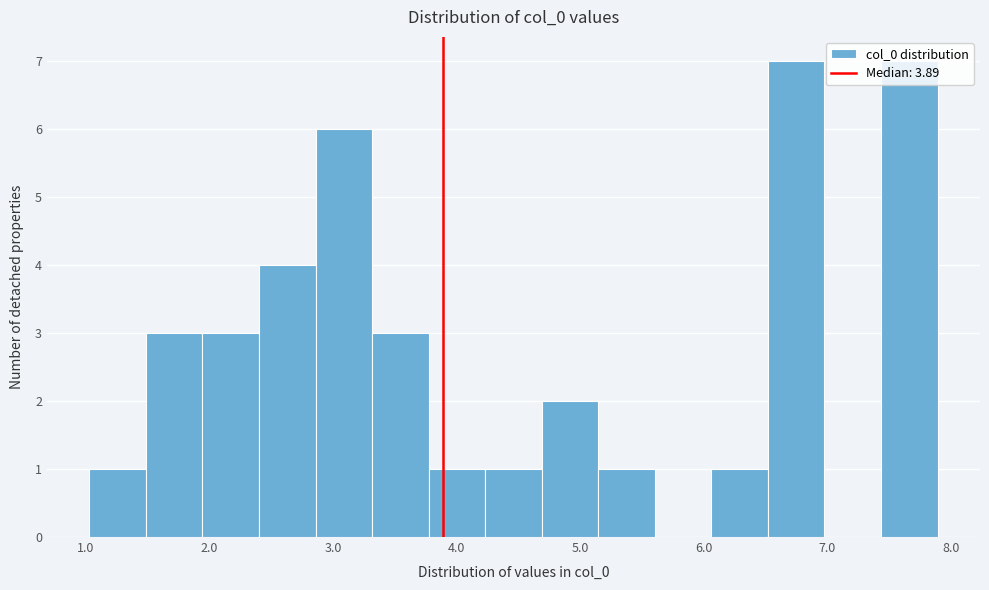

Reading left to right, list every bar in this chart as the range it spans on the x-axis followed by its height. Neither the bar edges nor the heights are printed on the chart, so give them approximately, as read against the axes.

1.0 to 1.5: 1
1.5 to 1.9: 3
1.9 to 2.4: 3
2.4 to 2.9: 4
2.9 to 3.3: 6
3.3 to 3.8: 3
3.8 to 4.2: 1
4.2 to 4.7: 1
4.7 to 5.1: 2
5.1 to 5.6: 1
5.6 to 6.1: 0
6.1 to 6.5: 1
6.5 to 7.0: 7
7.0 to 7.4: 0
7.4 to 7.9: 7